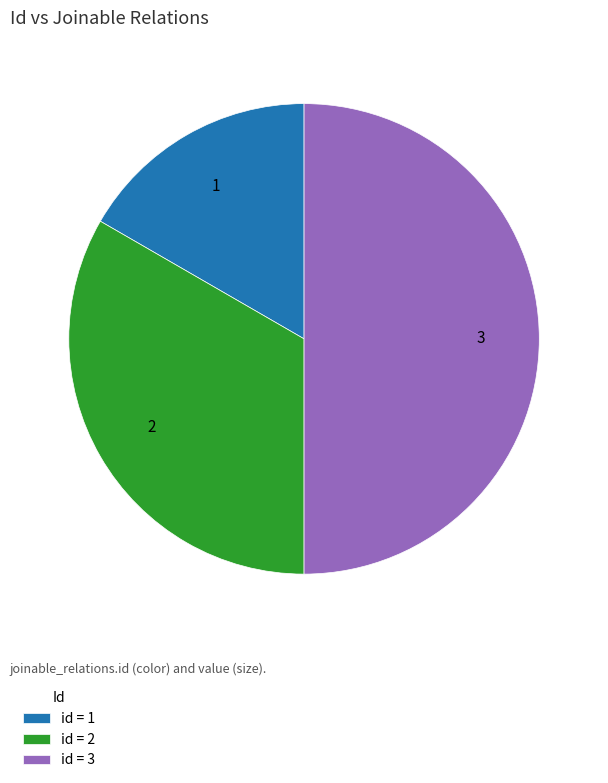

Which category has the biggest portion of the pie?

id = 3